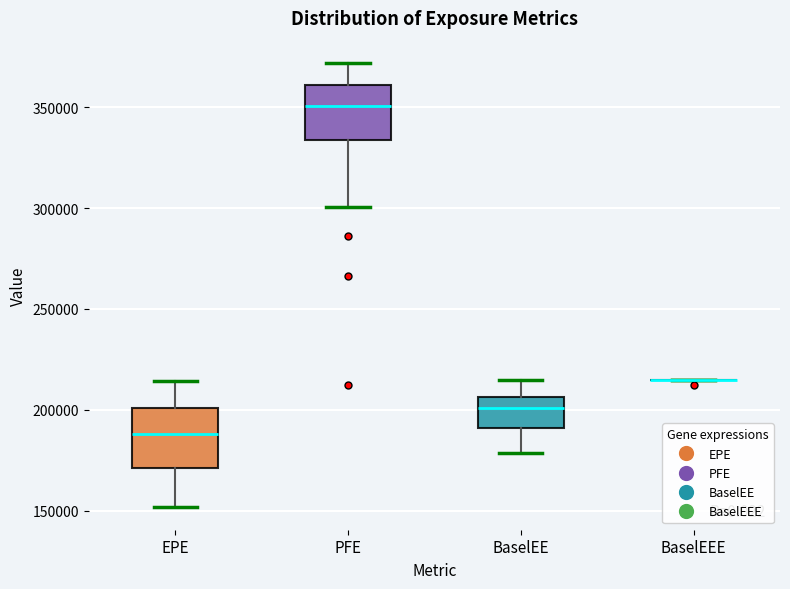

Reading left to right, transcribe this box plot: for each box, give where its median line is, the range the box spans, and where its two whiskers end, as read against the y-axis. The values are not printed on the chart, so give them approximately, as read against the axis.

EPE: median 190000, box 170000 to 200000, whiskers 150000 to 215000
PFE: median 350000, box 335000 to 360000, whiskers 300000 to 370000
BaselEE: median 200000, box 190000 to 205000, whiskers 180000 to 215000
BaselEEE: box collapsed to a line at 215000, whiskers 215000 to 215000